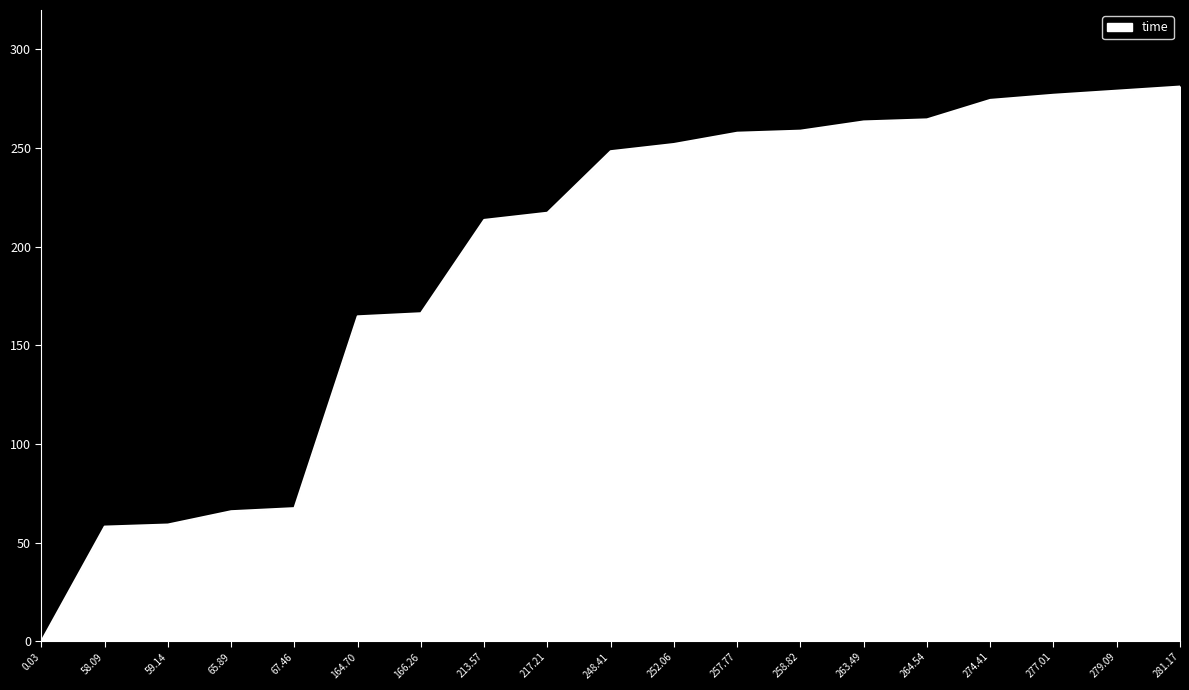

What is the difference between the values at 258.82 and 67.46?

191.4